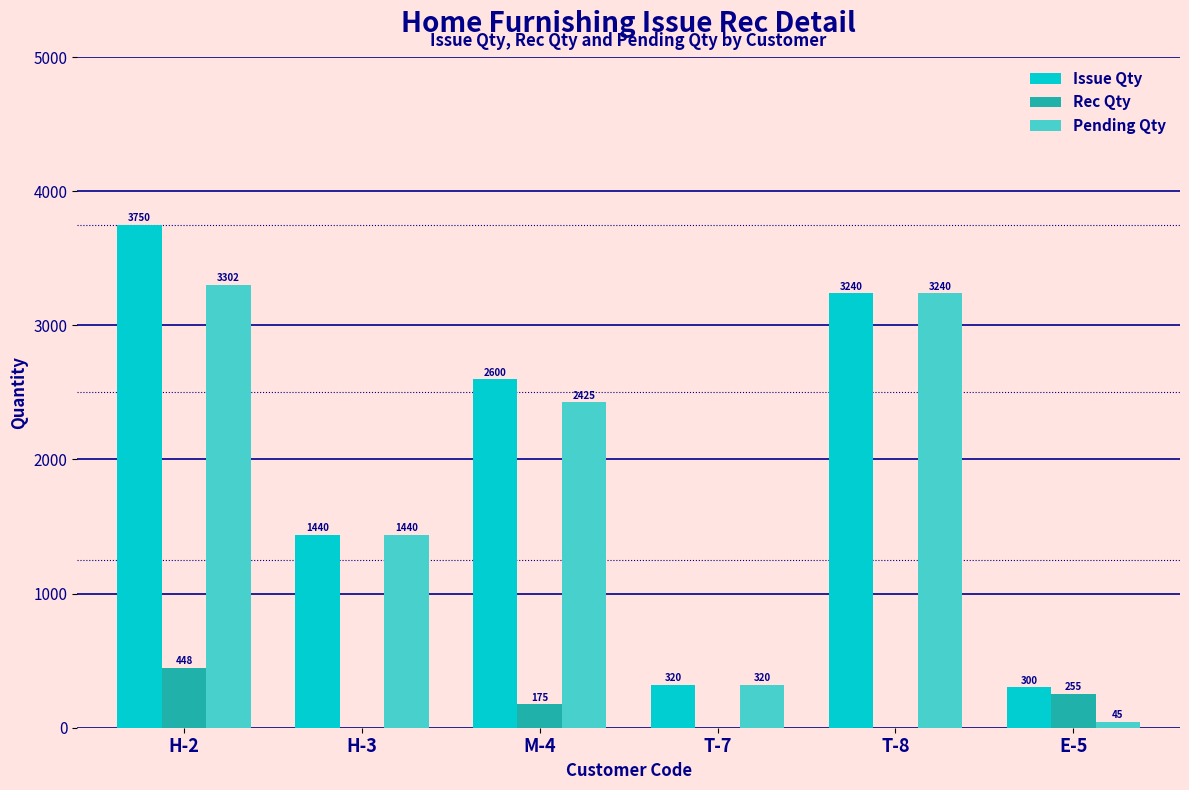

Between H-3 and E-5, which series saw the biggest shift?

Pending Qty